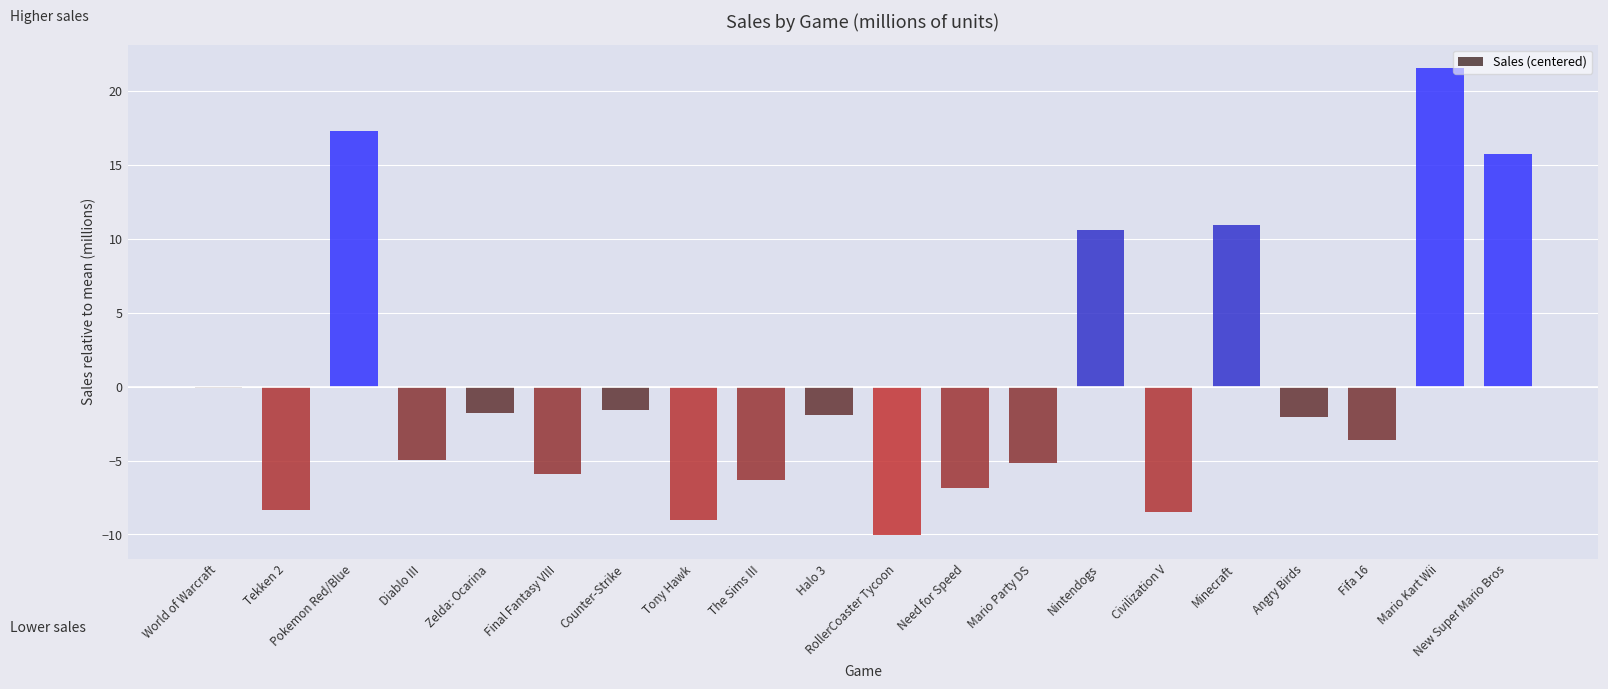

True or false: the data shows -4.5 at Need for Speed.

False